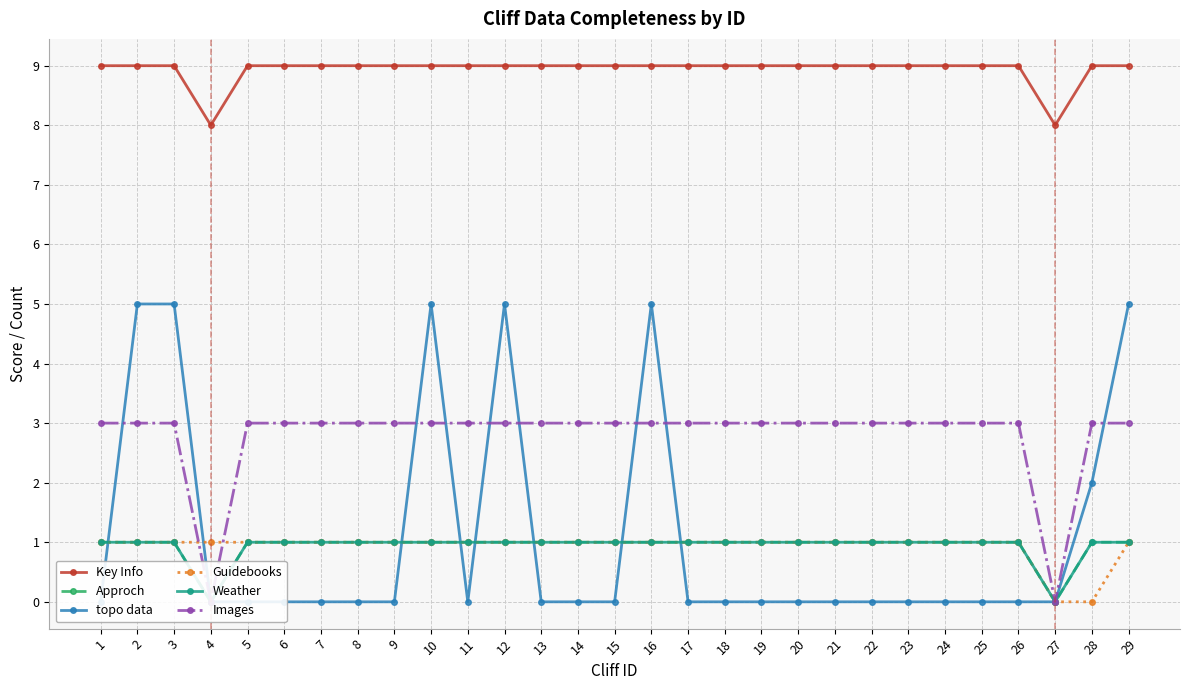

True or false: Approch has more than 2 interior local peaks.

False